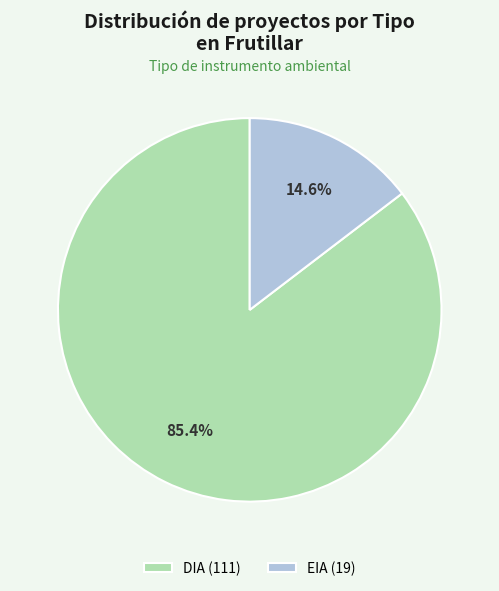

Which category has the smallest portion of the pie?

EIA